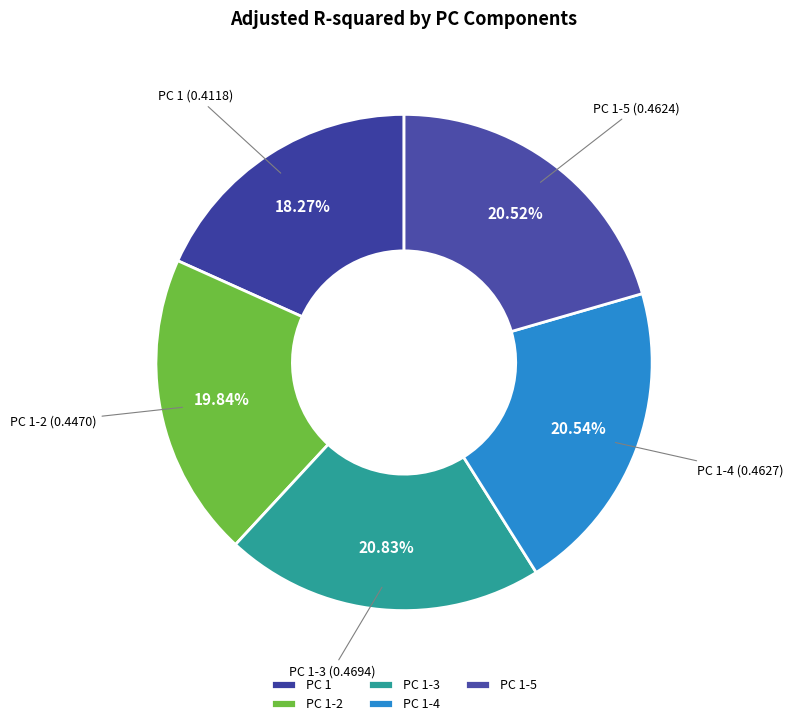

Between PC 1 and PC 1-2, which is larger?

PC 1-2